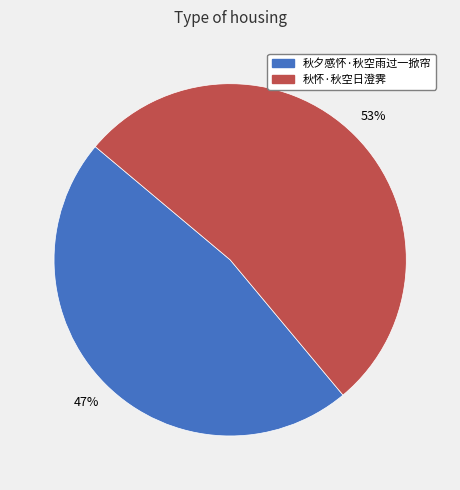

Combined, do 秋夕感怀·秋空雨过一掀帘 and 秋怀·秋空日澄霁 account for over 50%?

Yes